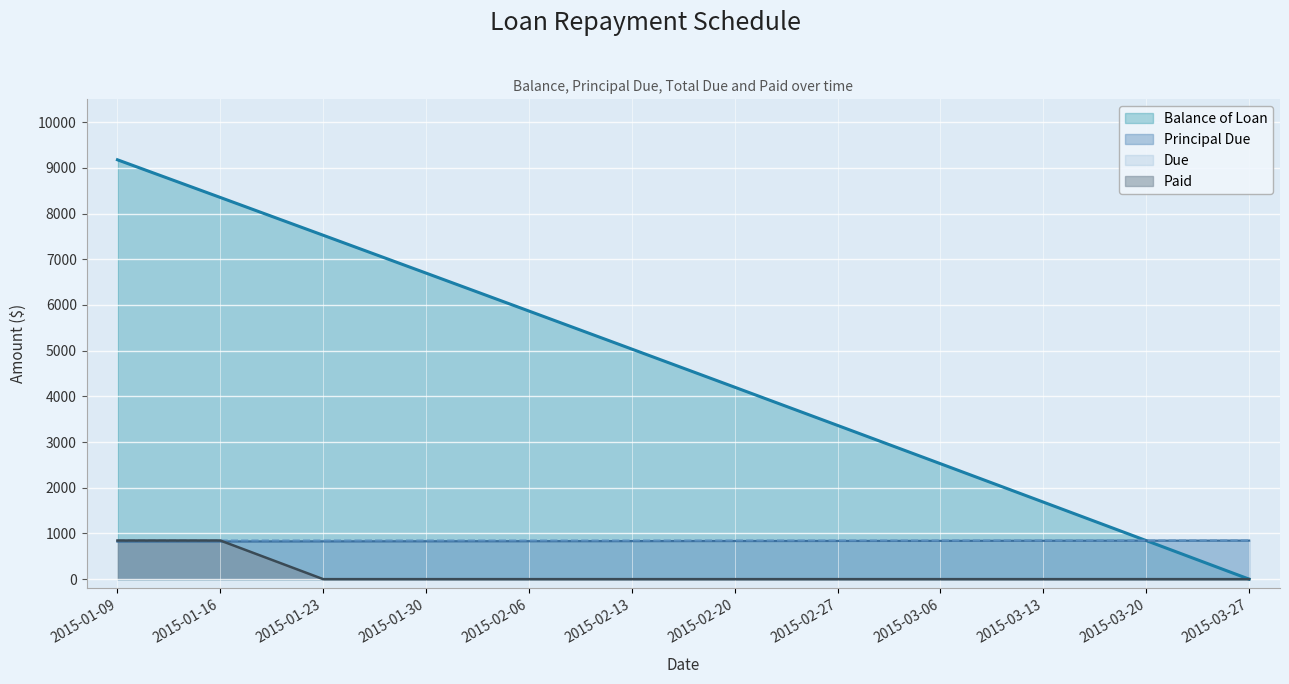

How many lines are shown in the chart?

4